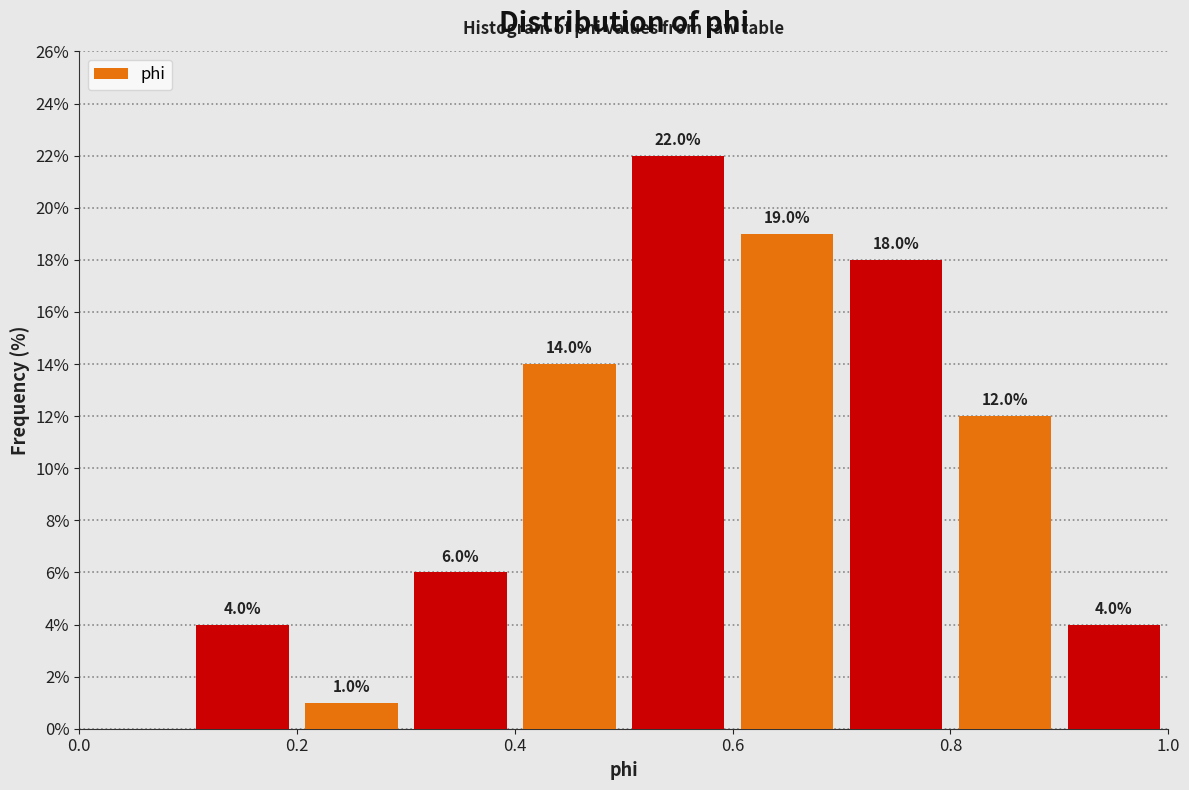

Over which range of the x-axis is the bar tallest?

0.5 to 0.6